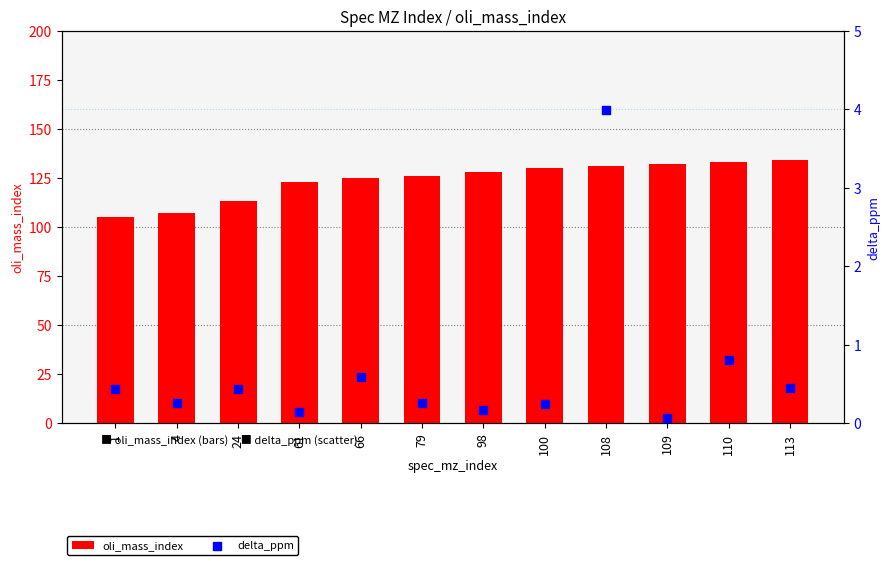

What is the total value across all series at 113?

134.4